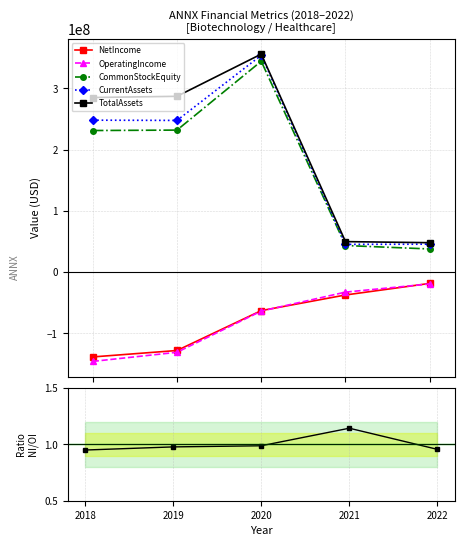

What is the value of the TotalAssets point at the 1st from the left?

285096000